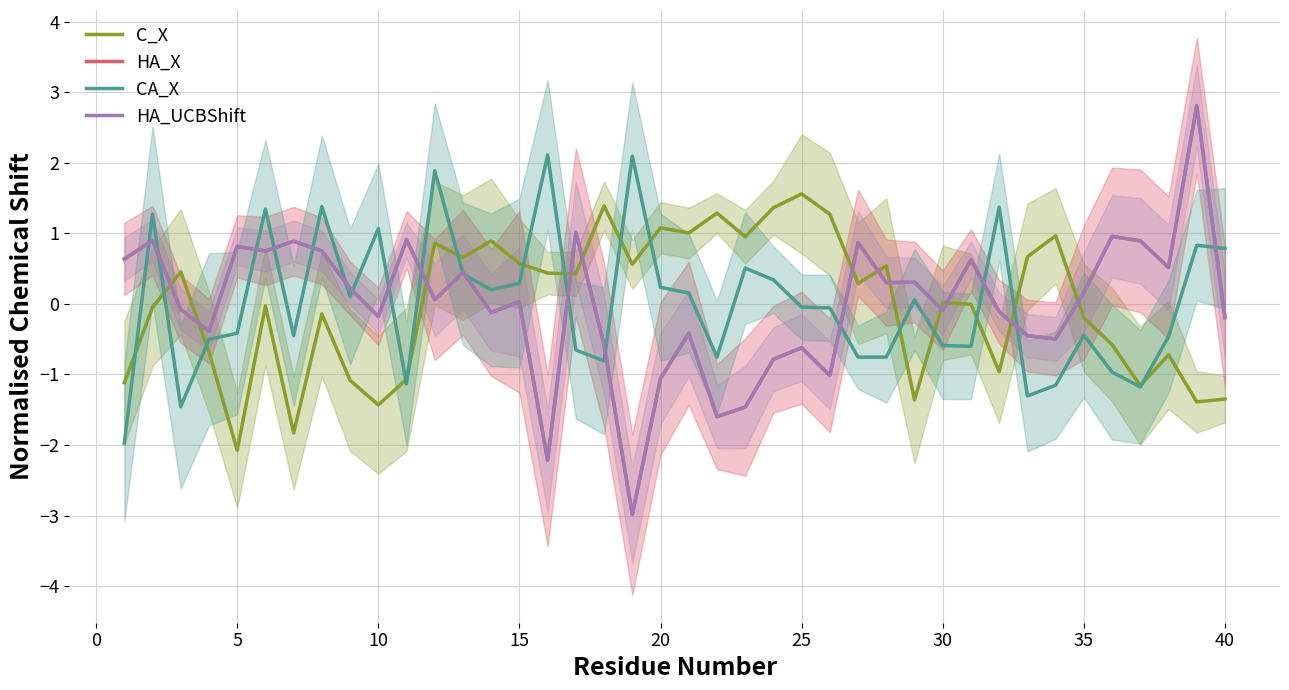

Reading left to right, list all the values displayed in this chart.

C_X: -1.1	-0.0	0.5	-0.7	-2.1	-0.0	-1.8	-0.1	-1.1	-1.4	-1.1	0.9	0.7	0.9	0.6	0.4	0.4	1.4	0.6	1.1	1.0	1.3	1.0	1.4	1.6	1.3	0.3	0.5	-1.4	0.0	-0.0	-1.0	0.7	1.0	-0.2	-0.6	-1.2	-0.7	-1.4	-1.3
HA_X: 0.6	0.9	-0.1	-0.4	0.8	0.7	0.9	0.7	0.2	-0.2	0.9	0.1	0.4	-0.1	0.0	-2.2	1.0	-0.6	-3.0	-1.1	-0.4	-1.6	-1.5	-0.8	-0.6	-1.0	0.9	0.3	0.3	-0.1	0.6	-0.1	-0.5	-0.5	0.2	1.0	0.9	0.5	2.8	-0.2
CA_X: -2.0	1.3	-1.5	-0.5	-0.4	1.3	-0.5	1.4	0.1	1.1	-1.1	1.9	0.4	0.2	0.3	2.1	-0.7	-0.8	2.1	0.2	0.2	-0.8	0.5	0.3	-0.0	-0.1	-0.8	-0.8	0.1	-0.6	-0.6	1.4	-1.3	-1.2	-0.4	-1.0	-1.2	-0.5	0.8	0.8
HA_UCBShift: 0.6	0.9	-0.1	-0.4	0.8	0.7	0.9	0.7	0.2	-0.2	0.9	0.1	0.4	-0.1	0.0	-2.2	1.0	-0.6	-3.0	-1.1	-0.4	-1.6	-1.5	-0.8	-0.6	-1.0	0.9	0.3	0.3	-0.1	0.6	-0.1	-0.5	-0.5	0.2	1.0	0.9	0.5	2.8	-0.2